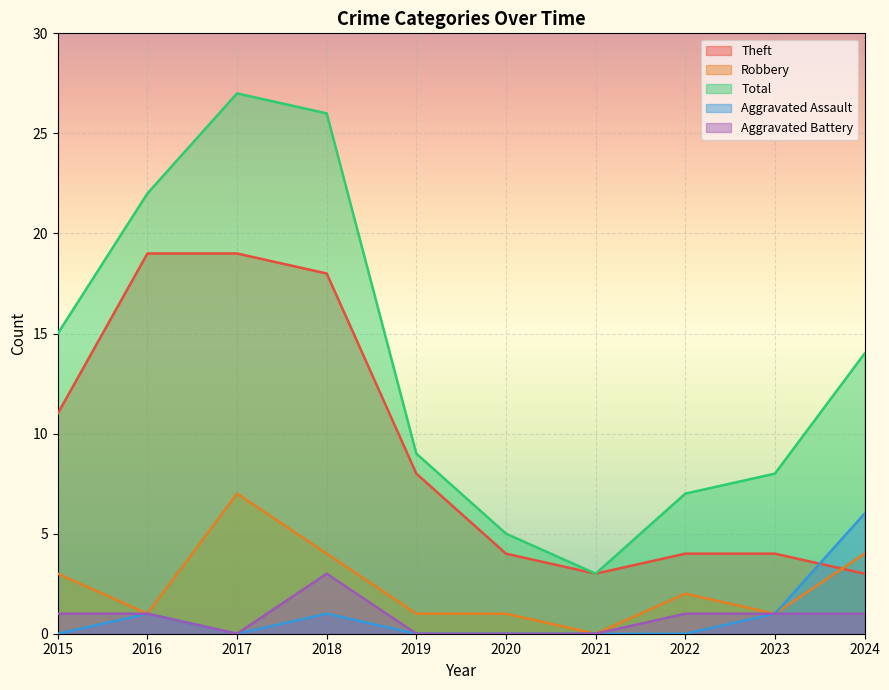

What is the value of the Theft point at the 6th from the left?

4